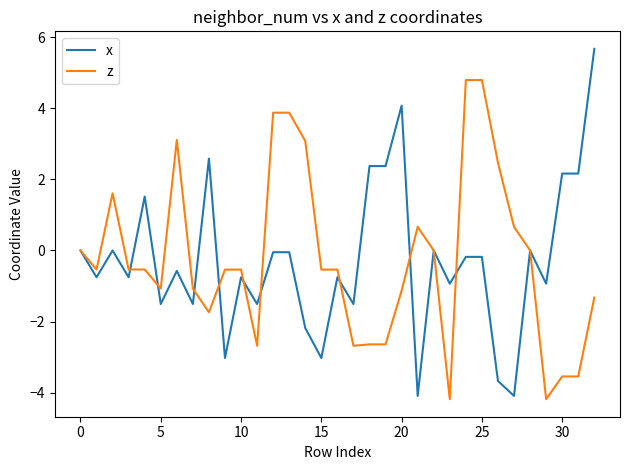

List the series in order of their peak value, lowest first.

z, x